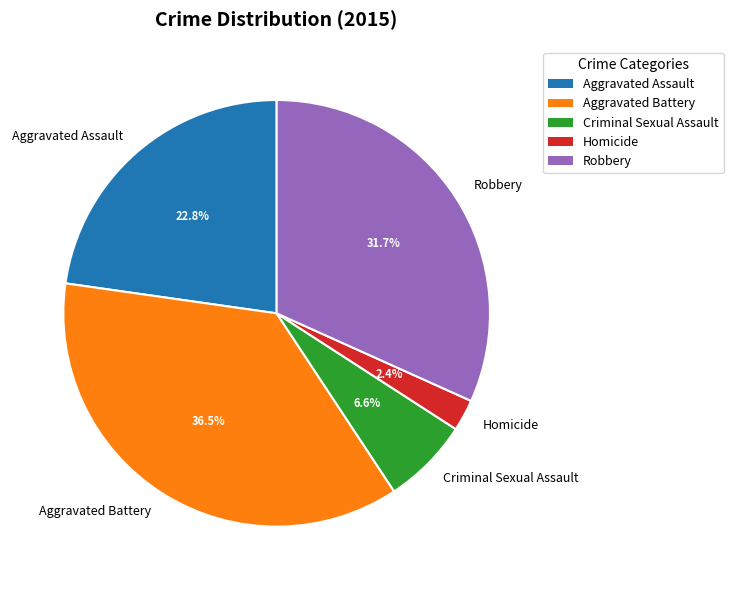

Is there any slice that represents more than half of the pie?

No